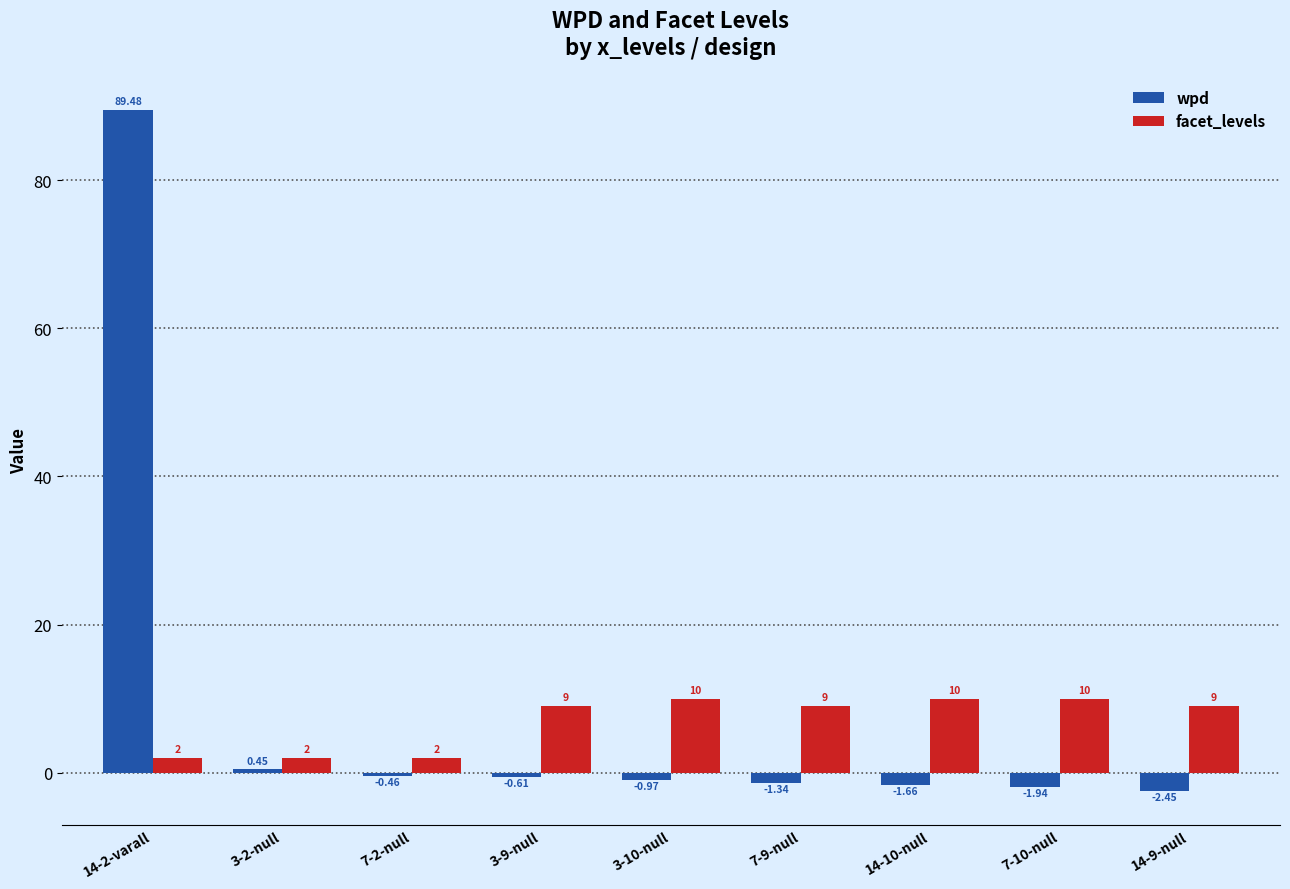

What is the difference between the second highest and second lowest values in the facet_levels series?

8.0